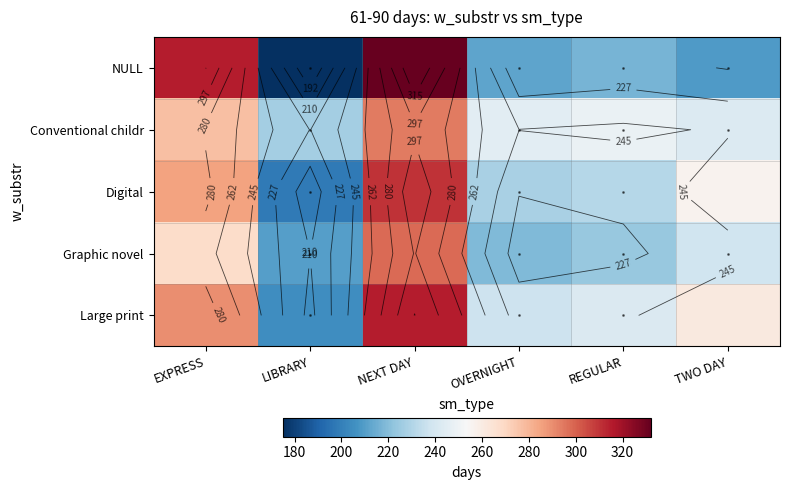

What is the maximum value shown in the chart?

332